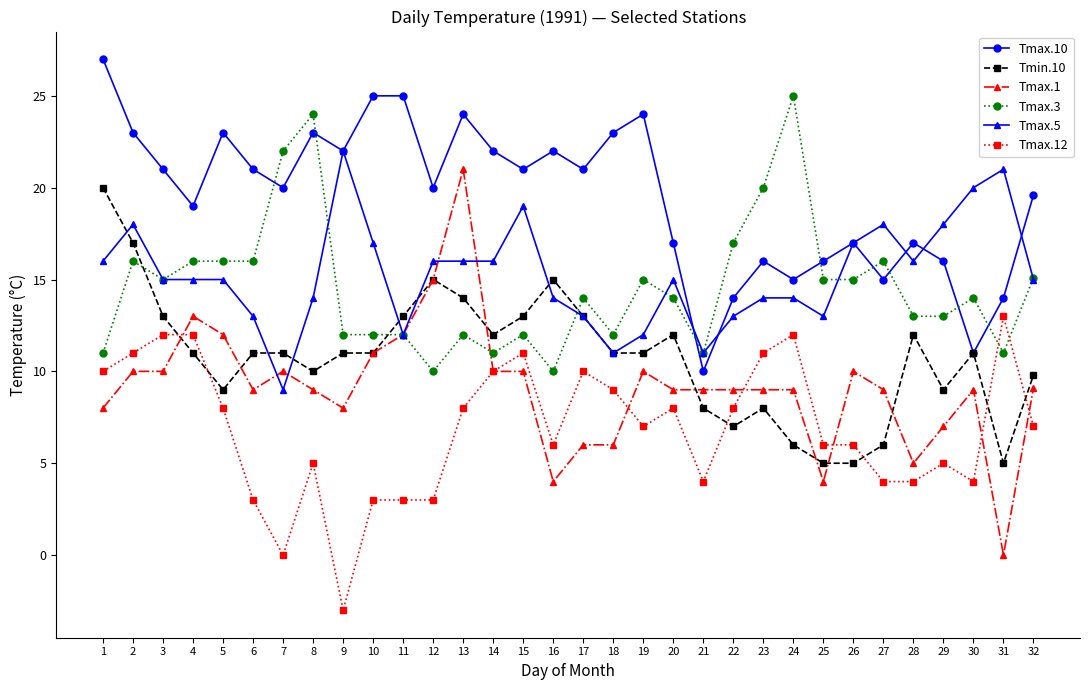

Which series changed the most between 4 and 31?

Tmax.1